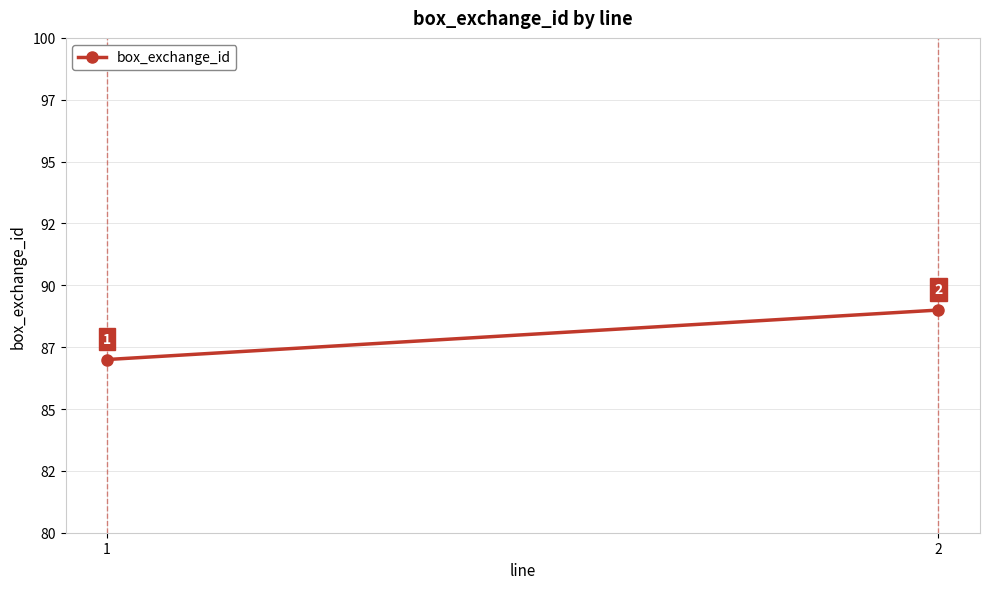

What is the average value?

88